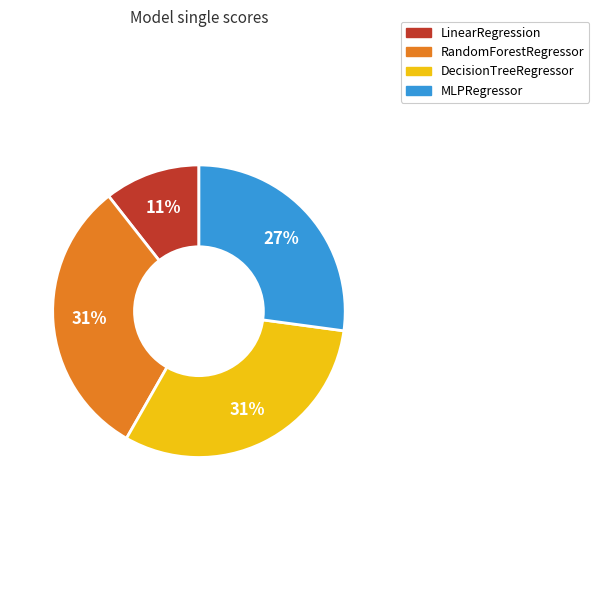

Is the sum of RandomForestRegressor and DecisionTreeRegressor greater than half?

Yes